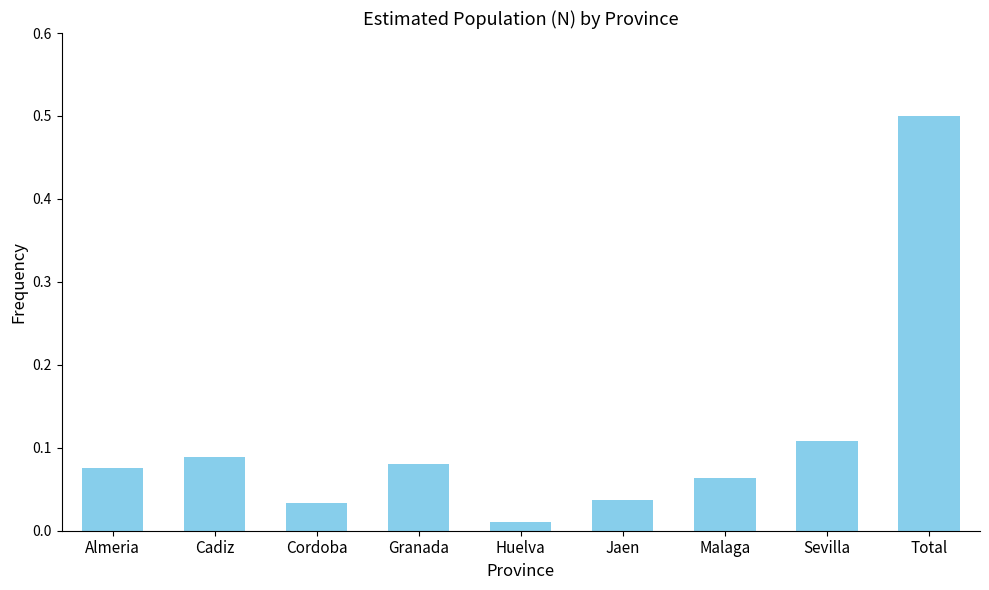

What is the label of the 3rd bar from the left?

Cordoba